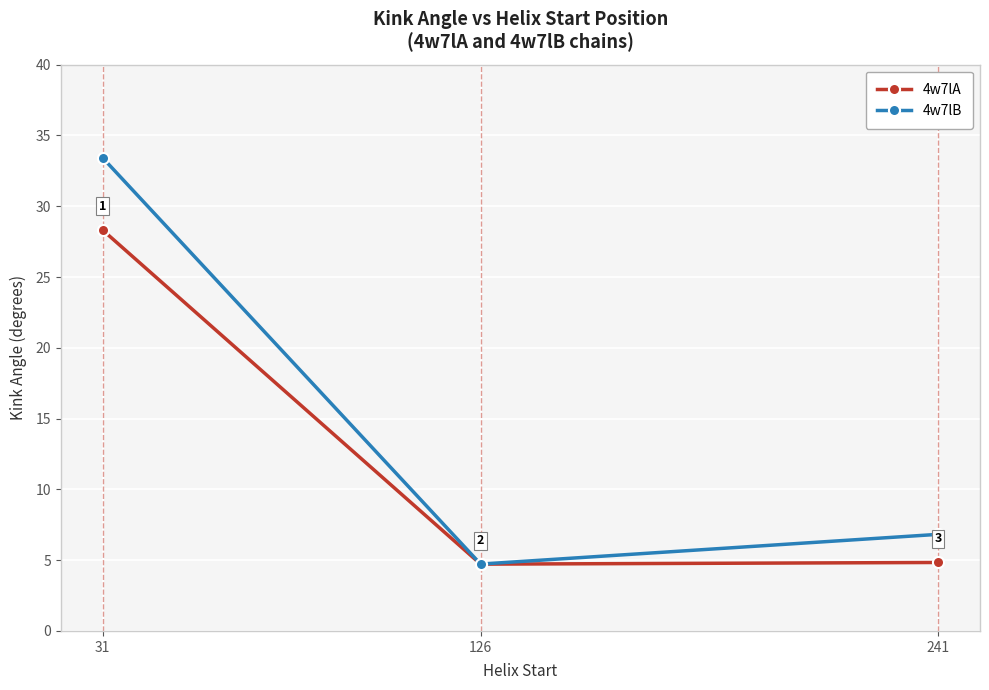

What is the difference between the 4w7lB values at 126 and 31?

28.7